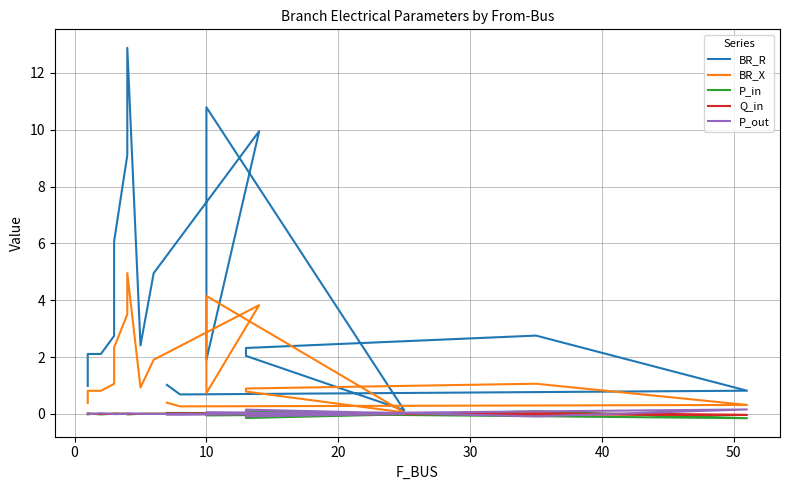

Which series has the largest total across all categories?

BR_R